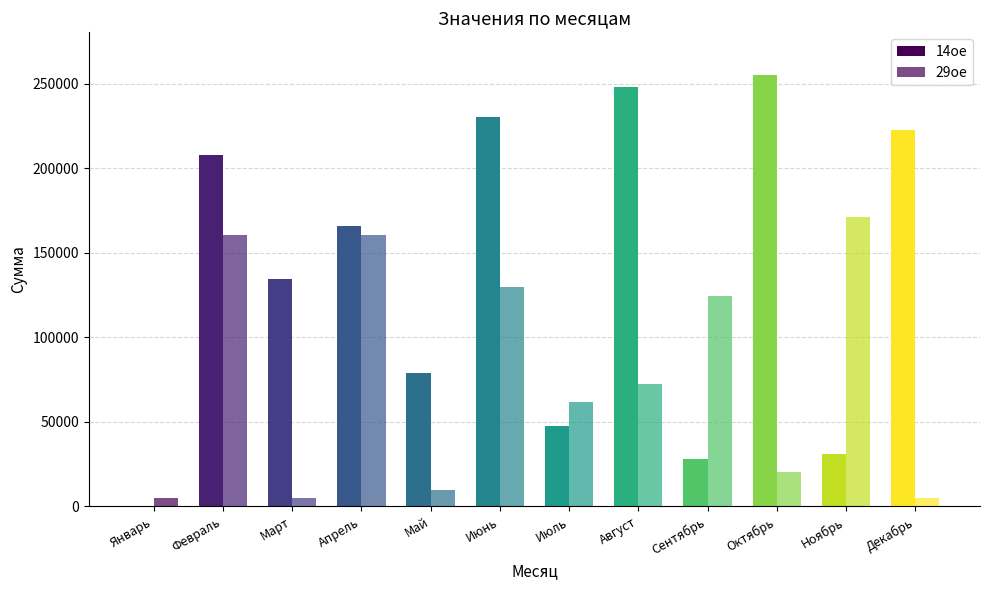

How many positive values does the 14ое series have?

11